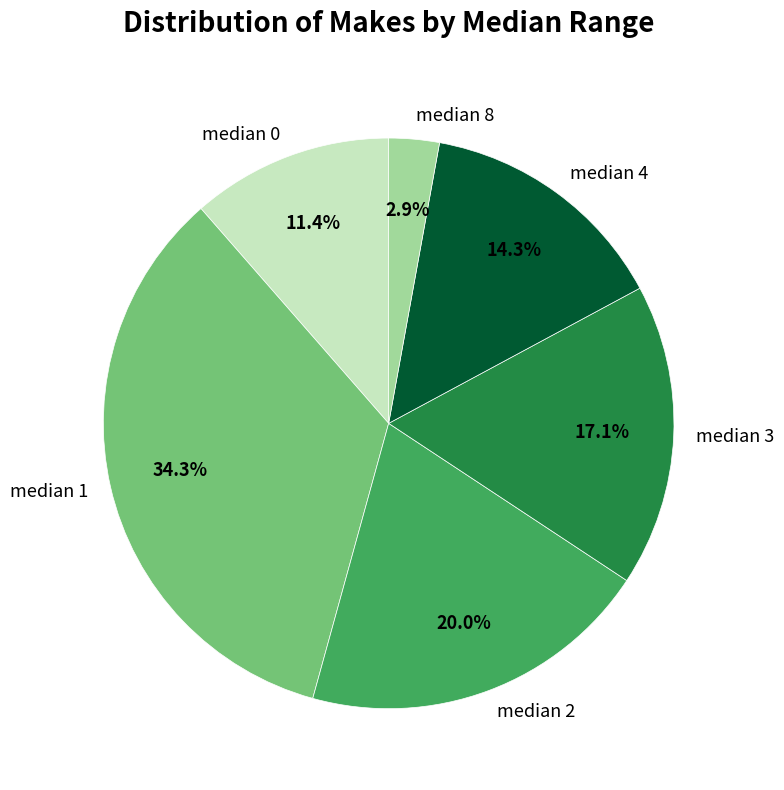

Which category has the biggest portion of the pie?

median 1